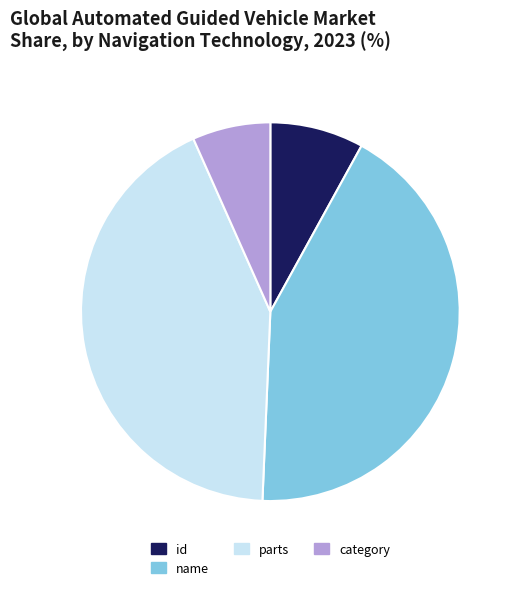

Which slice is the smallest?

category